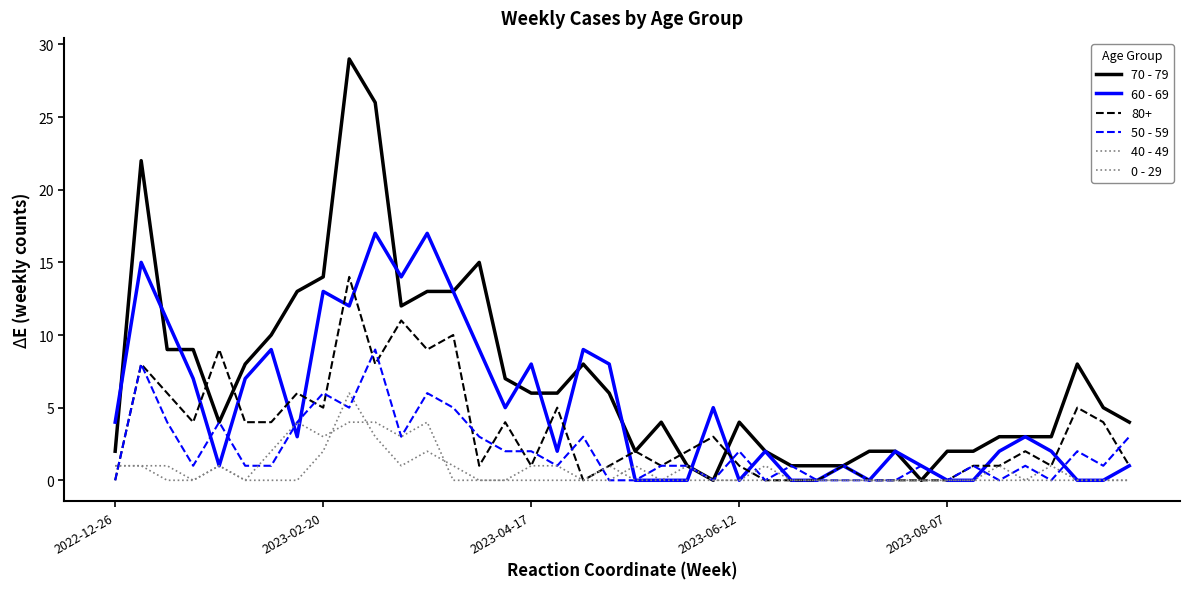

Does the chart display data point markers on the line(s)?

No